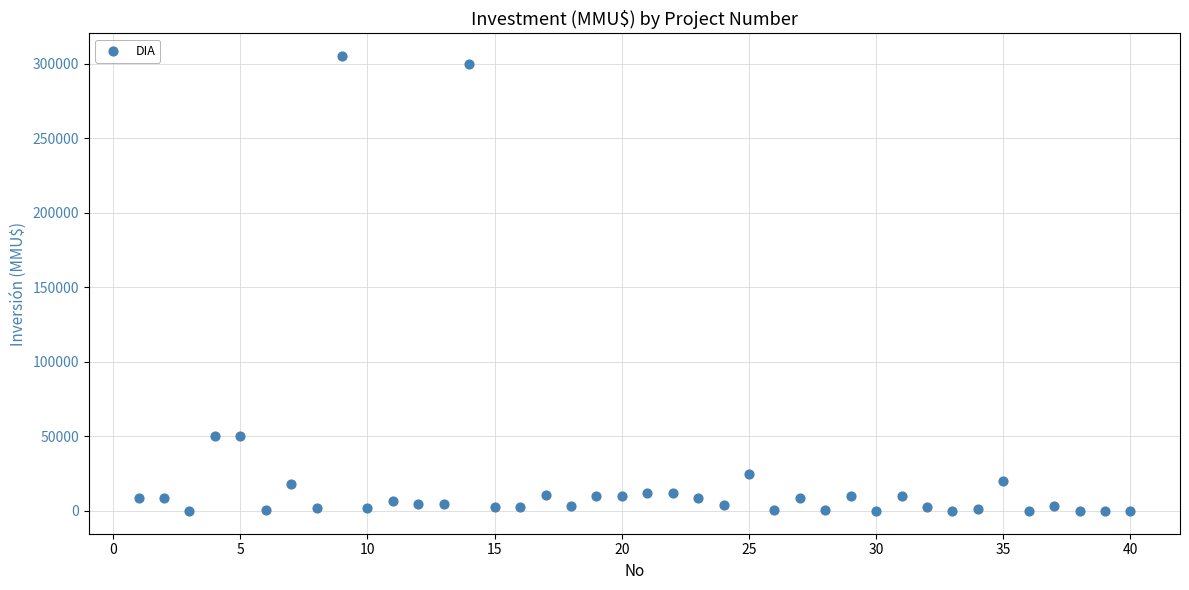

What is the range of X values (max minus min)?

39